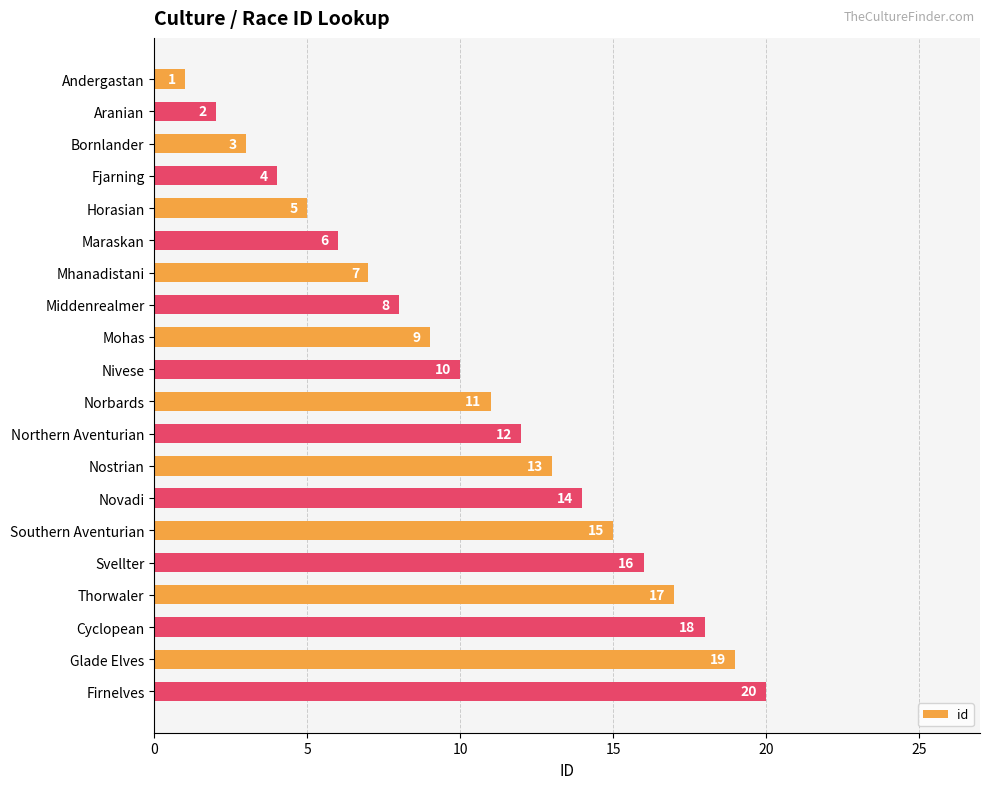

Where is the data nearest to the value 10?

Nivese